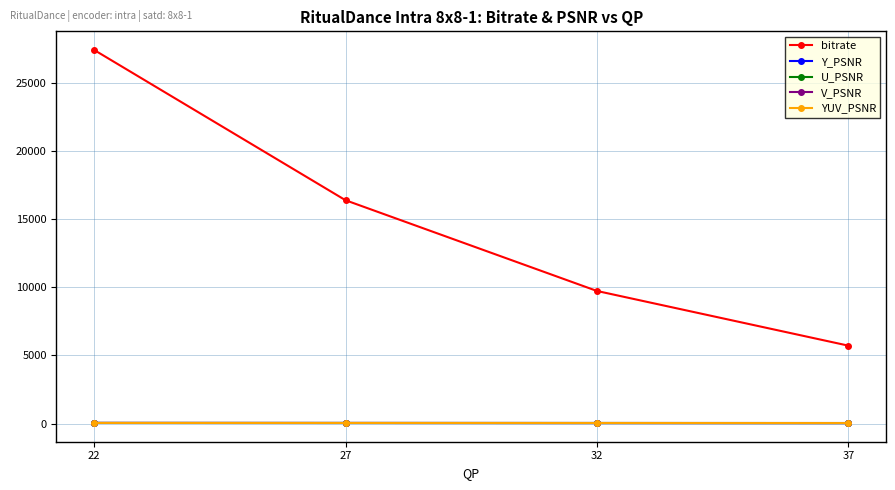

The value of bitrate at 32 is 16902.4. True or false?

False